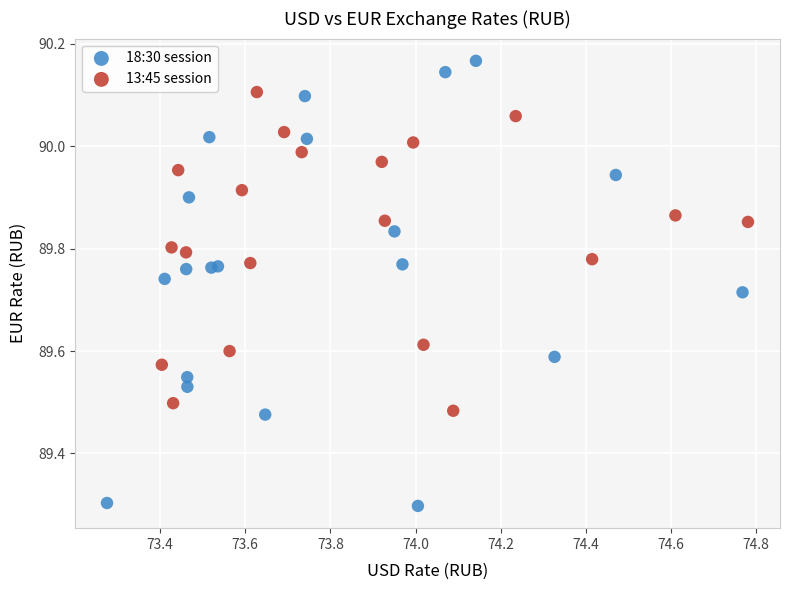

Which series has the largest Y range (max minus min)?

18:30 session